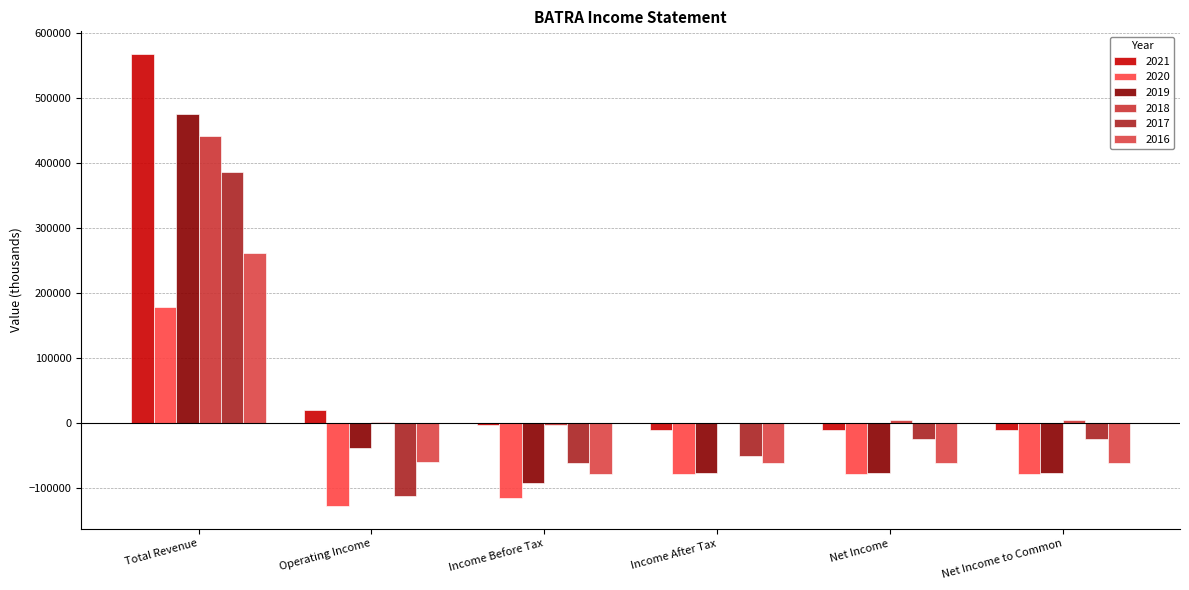

Reading left to right, extract all data points from this chart.

2021: 568000	20000	-3000	-11000	-11000	-11000
2020: 178000	-128000	-116000	-78000	-78000	-78000
2019: 476000	-39000	-92000	-77000	-77000	-77000
2018: 442000	1000	-4000	0	5000	5000
2017: 386000	-113000	-62000	-51000	-25000	-25000
2016: 262000	-61000	-79000	-62000	-62000	-62000